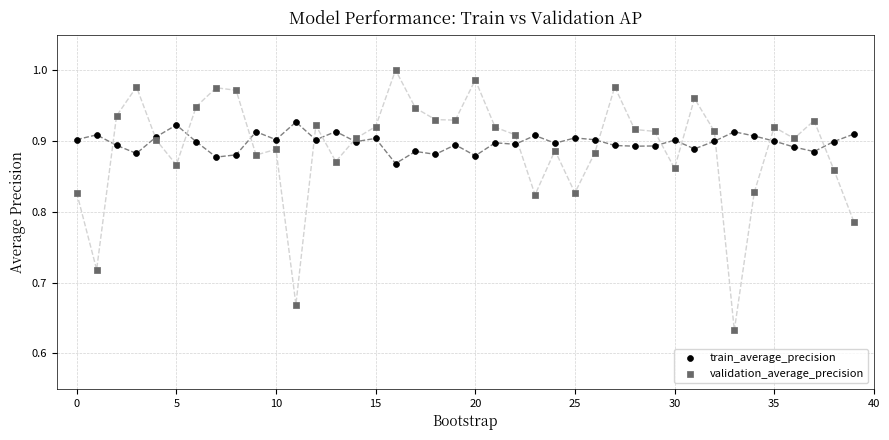

Which series has the largest Y range (max minus min)?

validation_average_precision